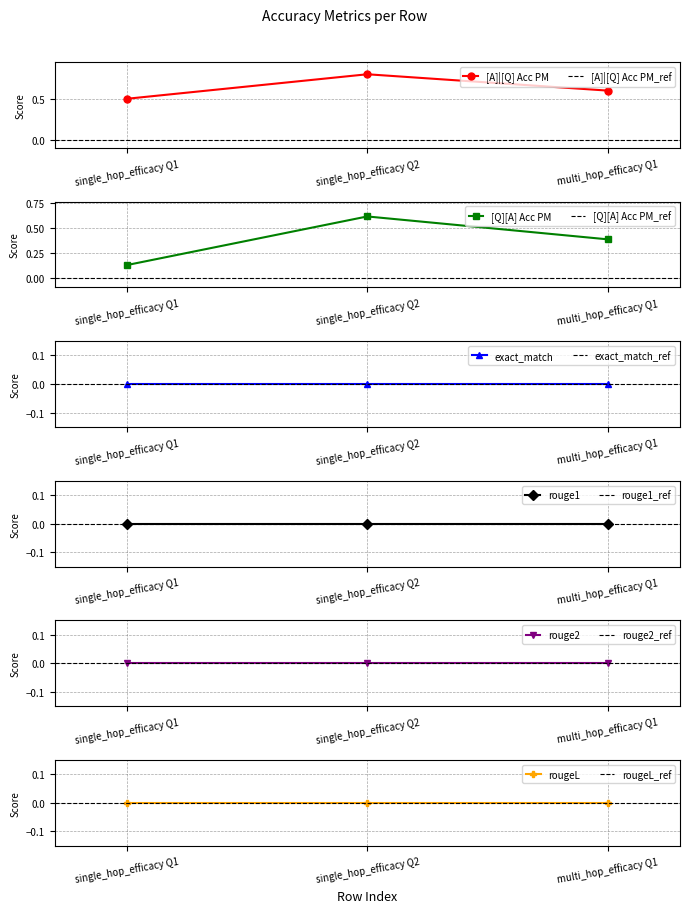

Which series has the largest total across all categories?

[A]|[Q] Acc PM